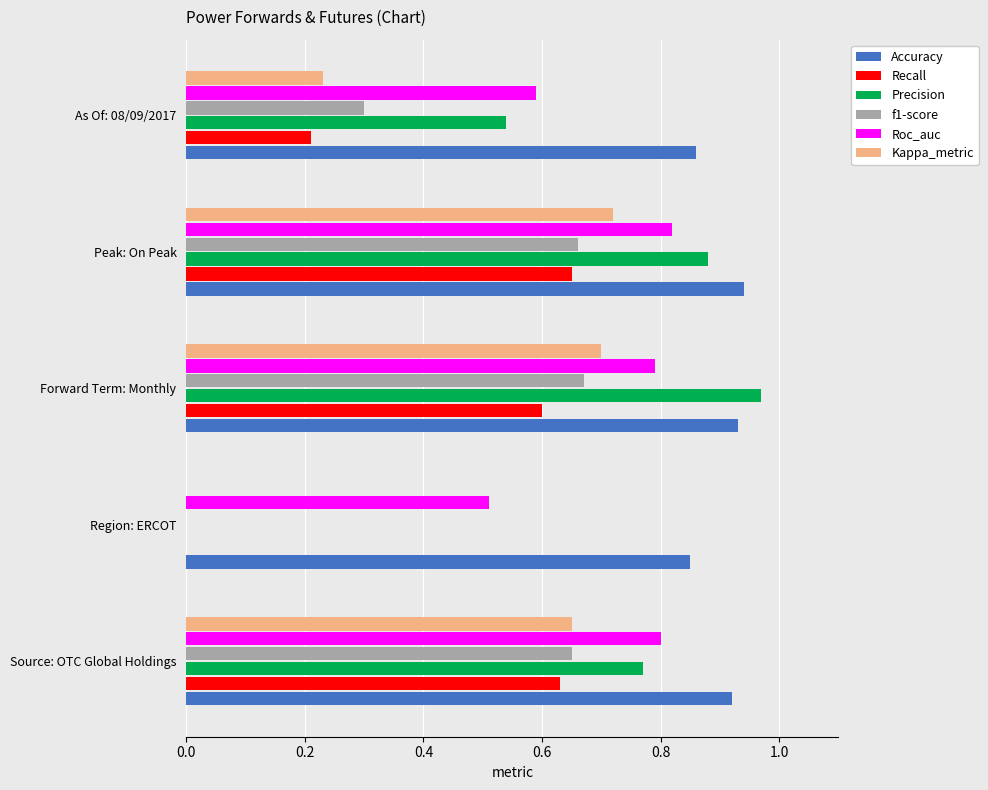

Which series changed the most between Region: ERCOT and Peak: On Peak?

Precision